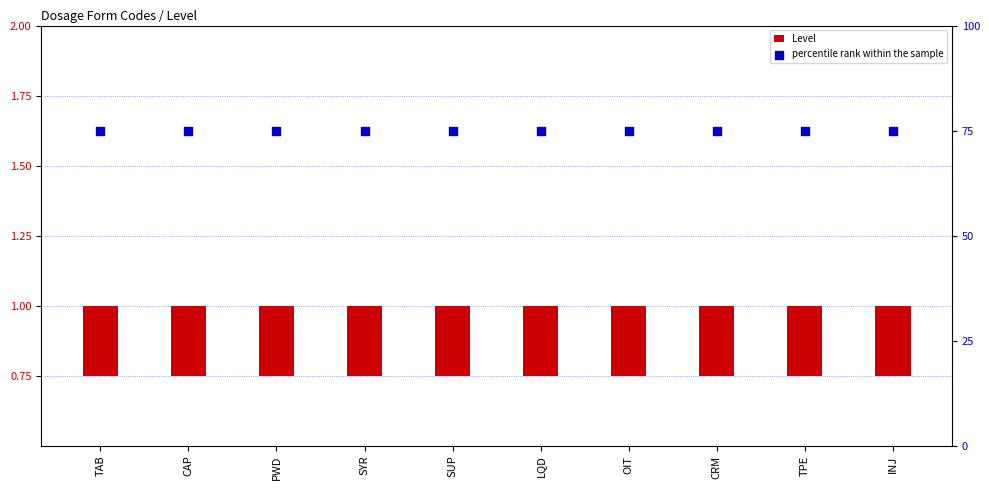

At how many categories does at least one series exceed 22?

10